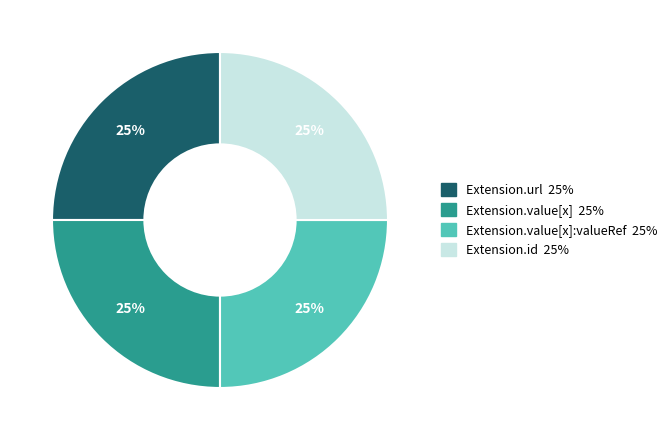

To the nearest percent, what is the average slice percentage?

25%